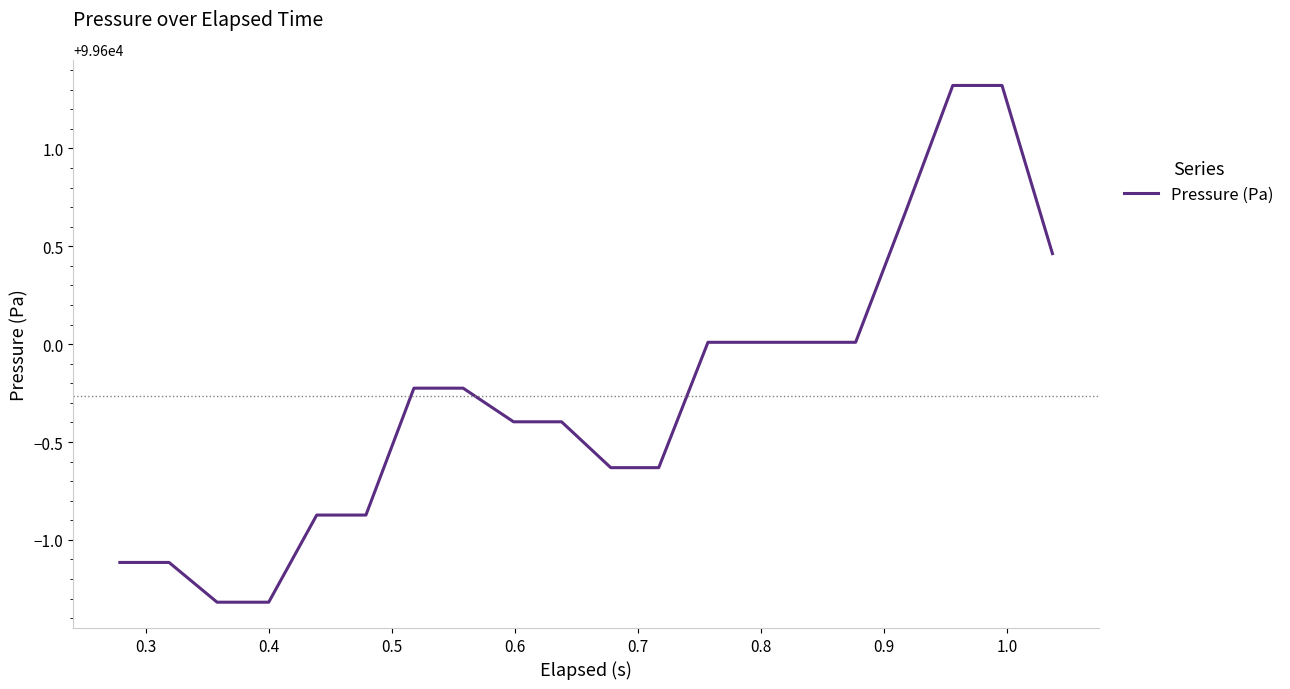

What is the difference between the maximum and minimum values?

2.6